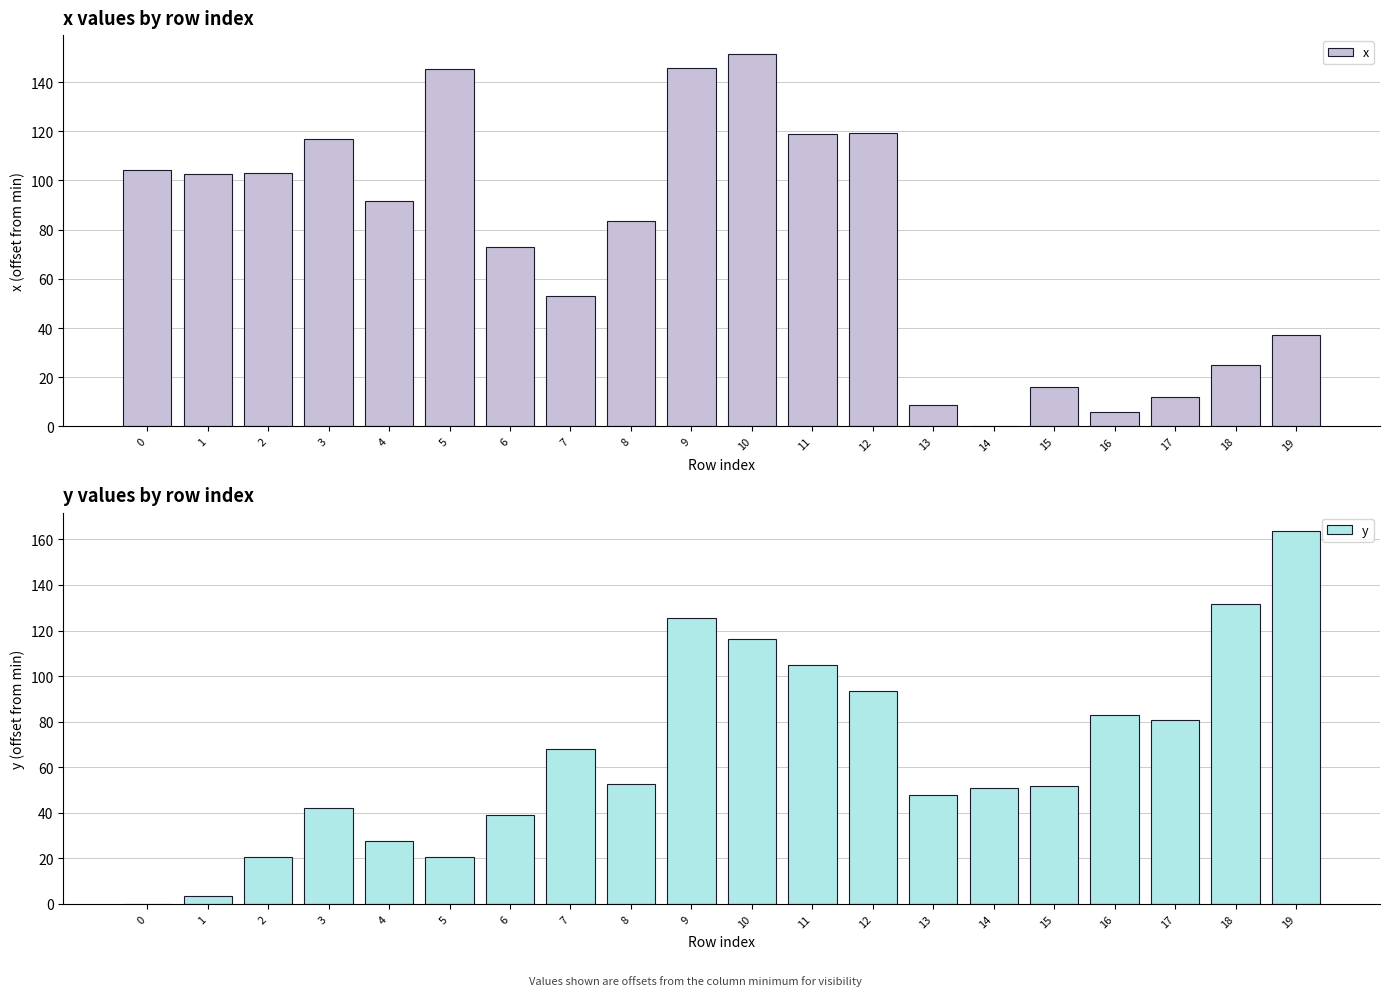

How many bars are there in each group?

2